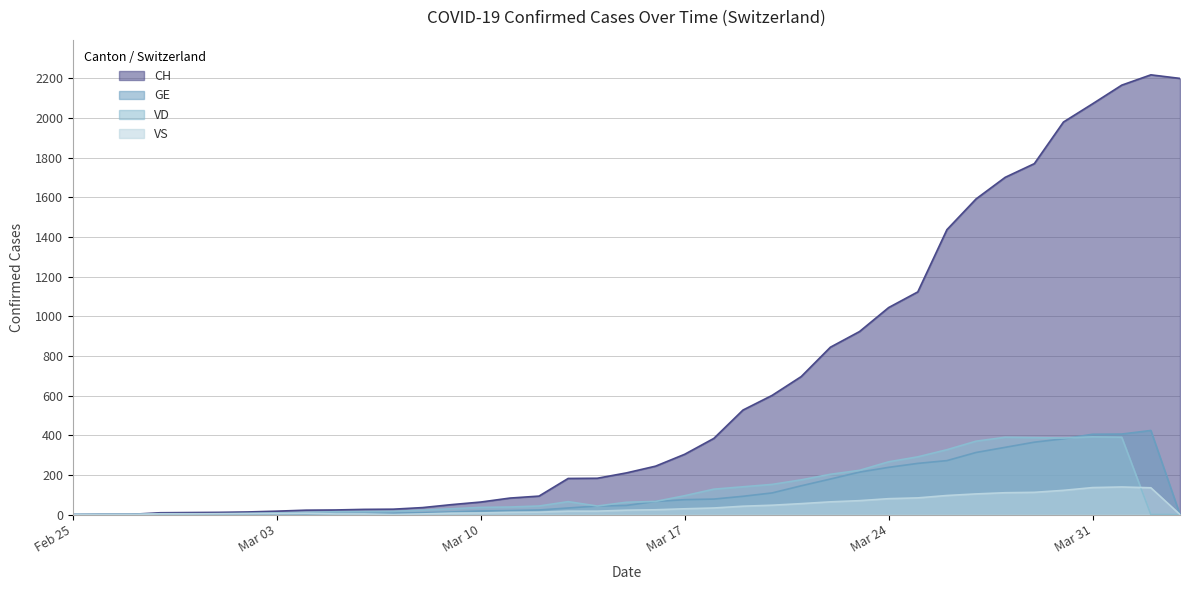

Which series has the widest spread of values?

CH